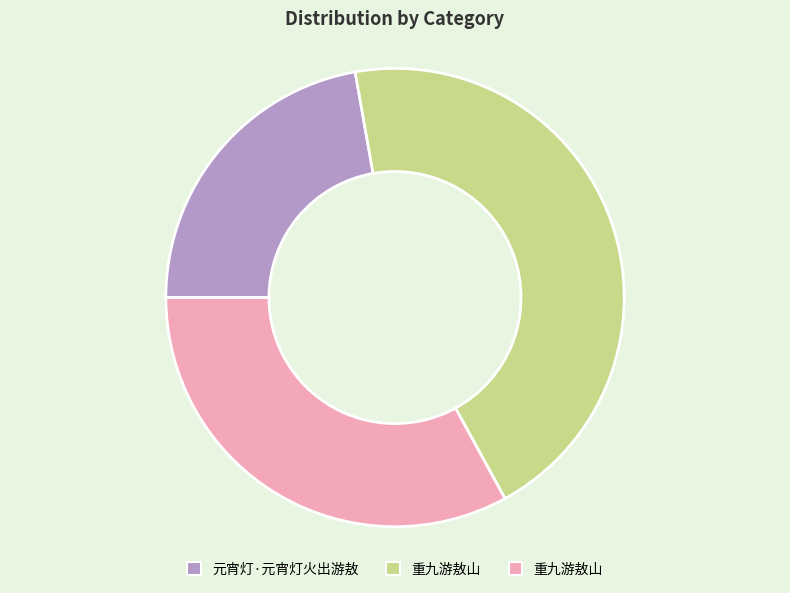

Is there a majority slice in this chart?

No